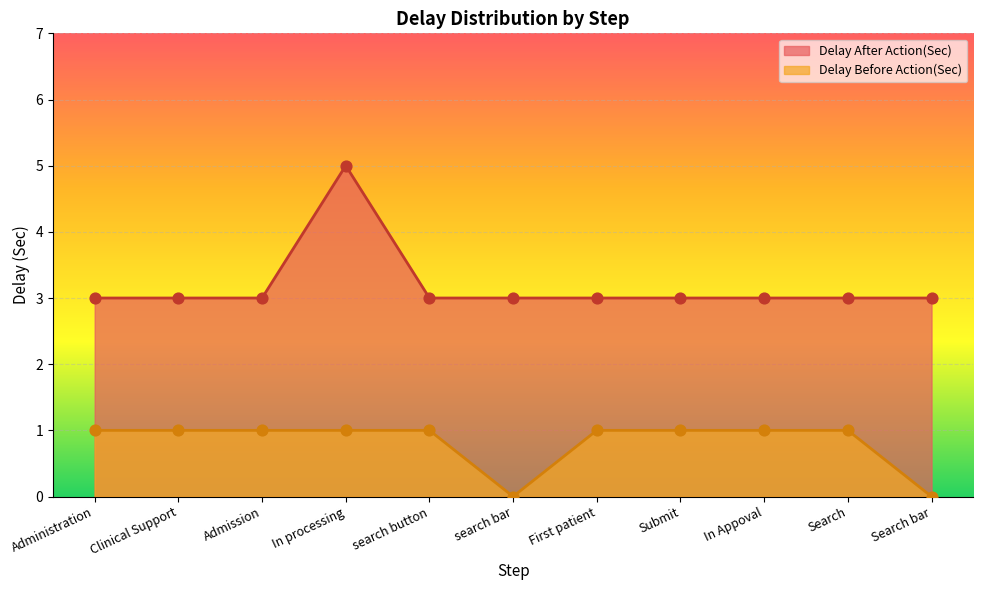

What is the total value across all series at In Appoval?

4